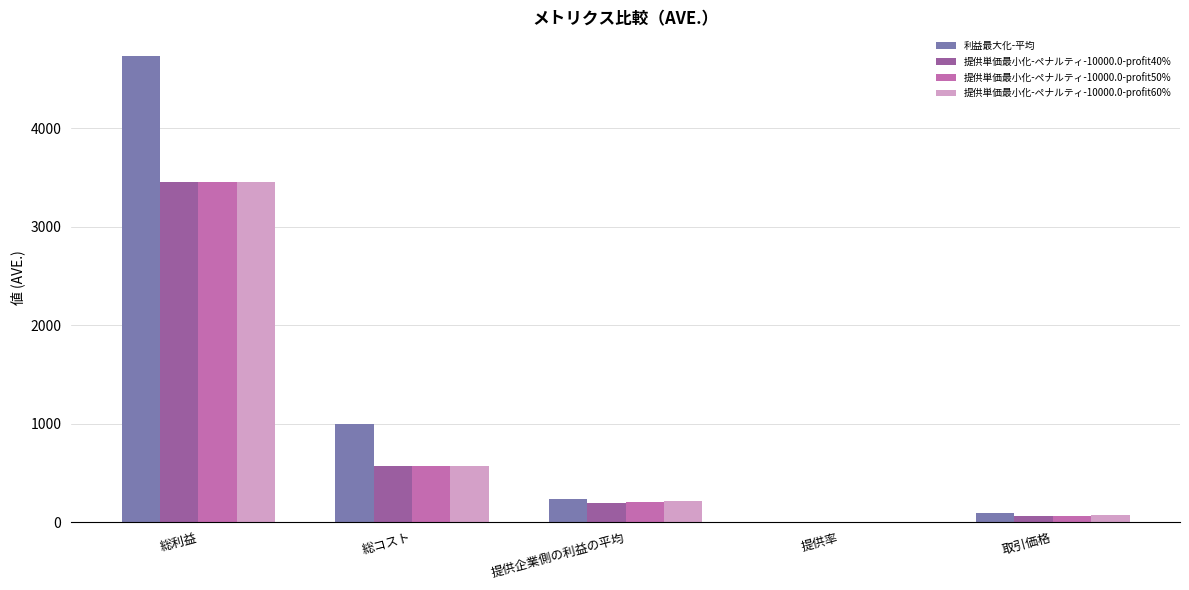

Between 総利益 and 提供企業側の利益の平均, which series saw the biggest shift?

利益最大化-平均